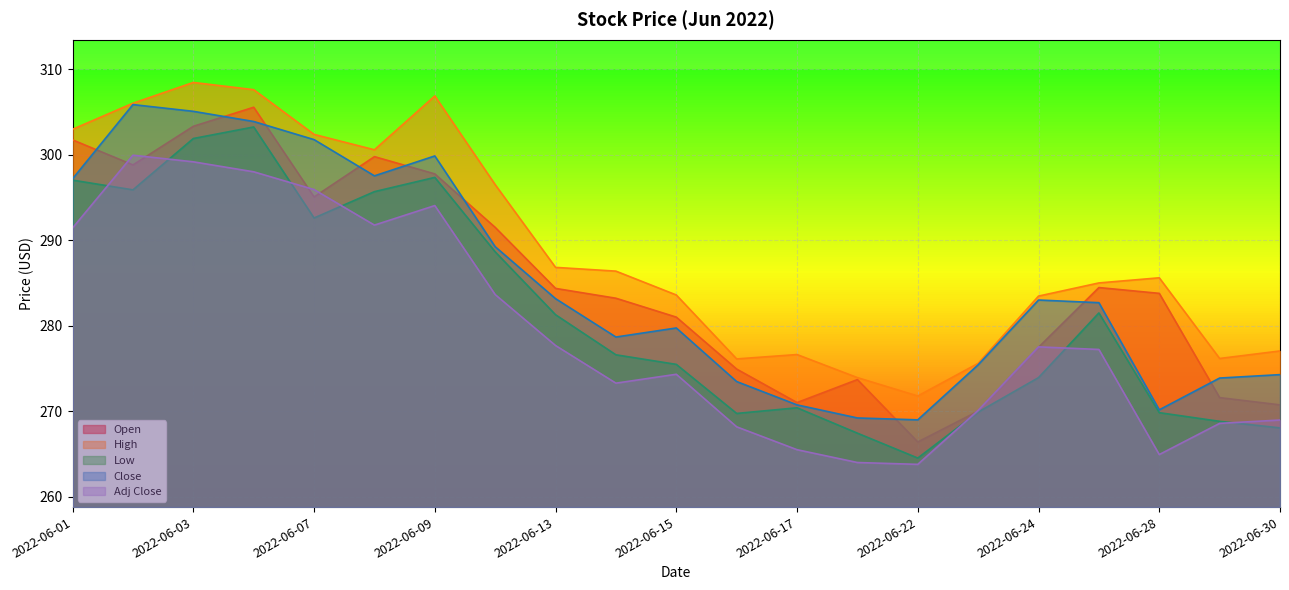

Where is the first local minimum for Close?

2022-06-08